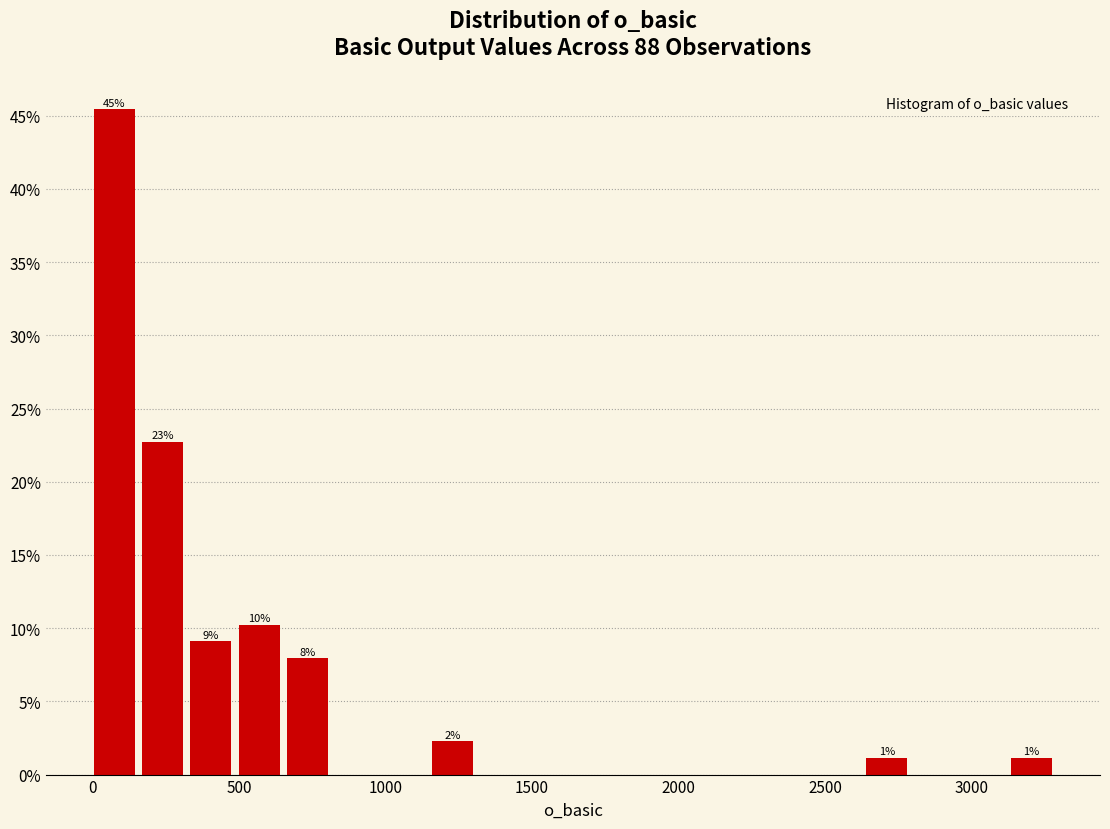

Read against the x-axis, roughly where is the centre of the tallest bar?

50